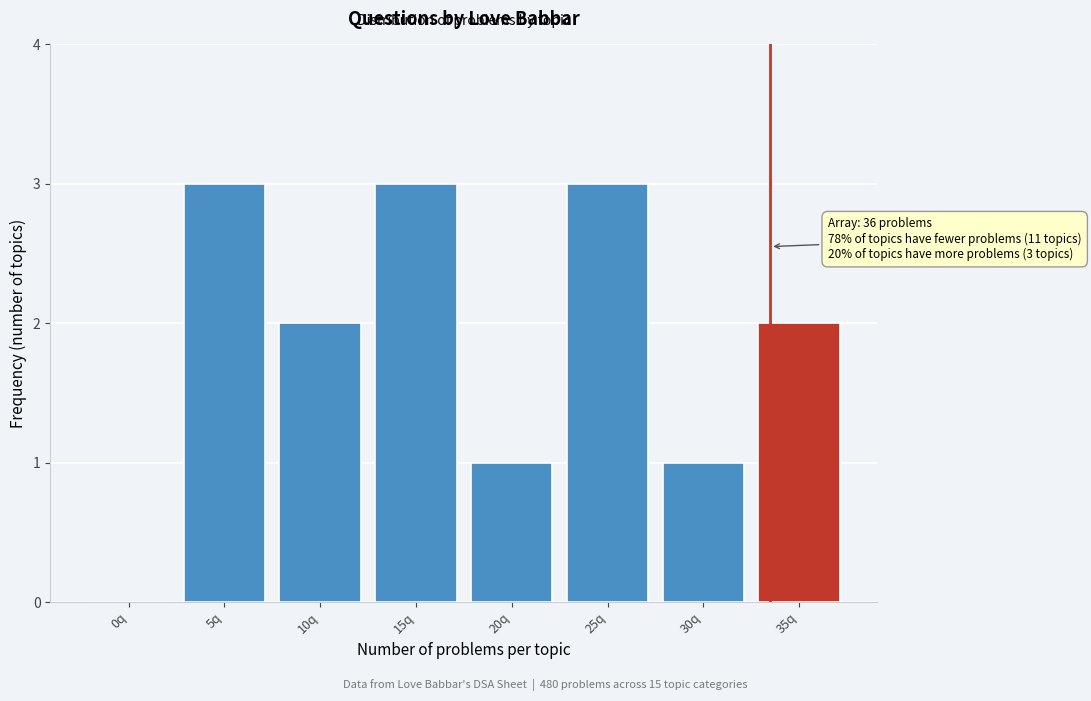

Reading left to right, extract all data points from this chart.

0q=0	5q=3	10q=2	15q=3	20q=1	25q=3	30q=1	35q=2